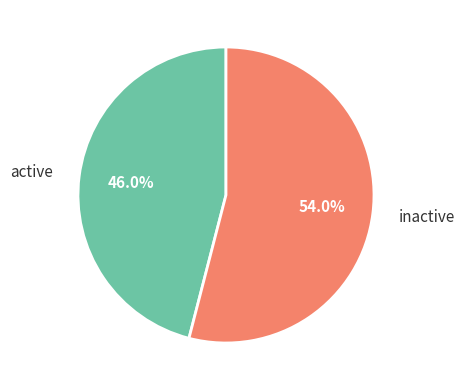

Which category has the smallest portion of the pie?

active